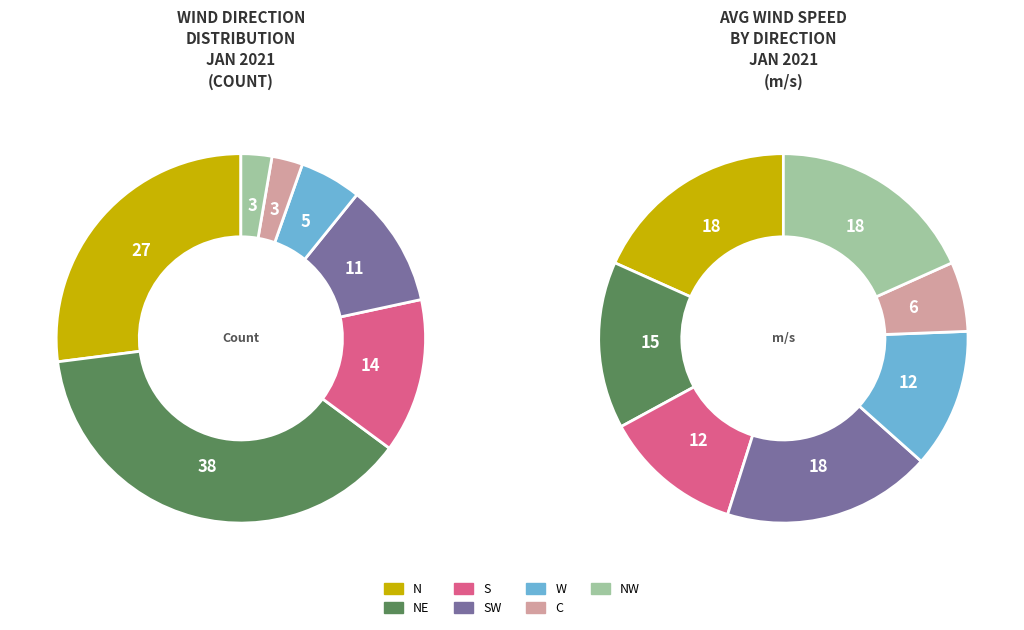

To the nearest percent, what portion does NW represent?

3%